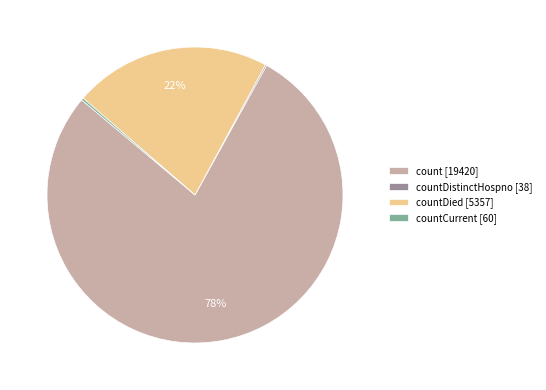

The count [19420] slice represents 78% of the pie. True or false?

True